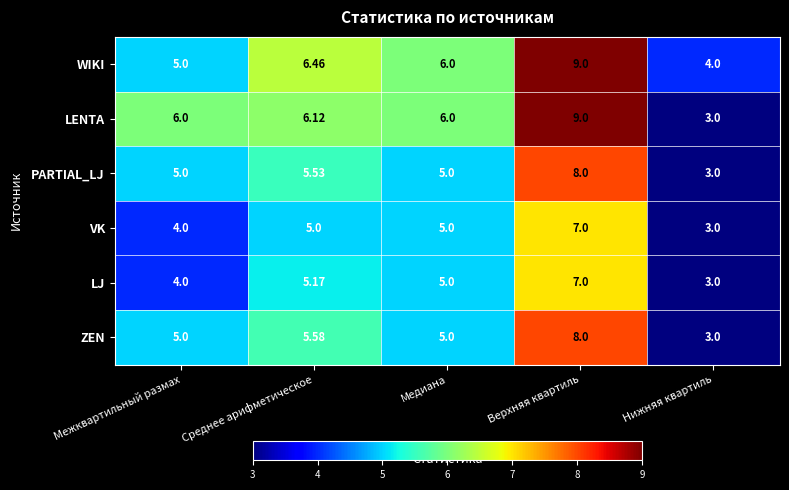

At which label does WIKI first exceed 6?

Среднее арифметическое